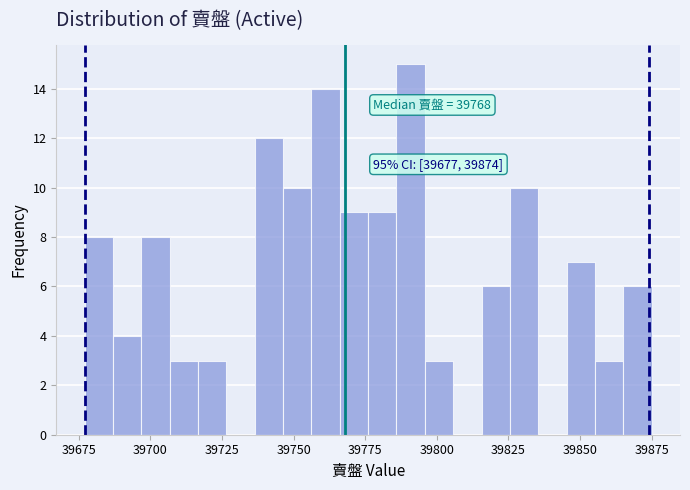

Around what value on the x-axis is the tallest bar? Give the approximate position of its centre, as read against the axis.

39790